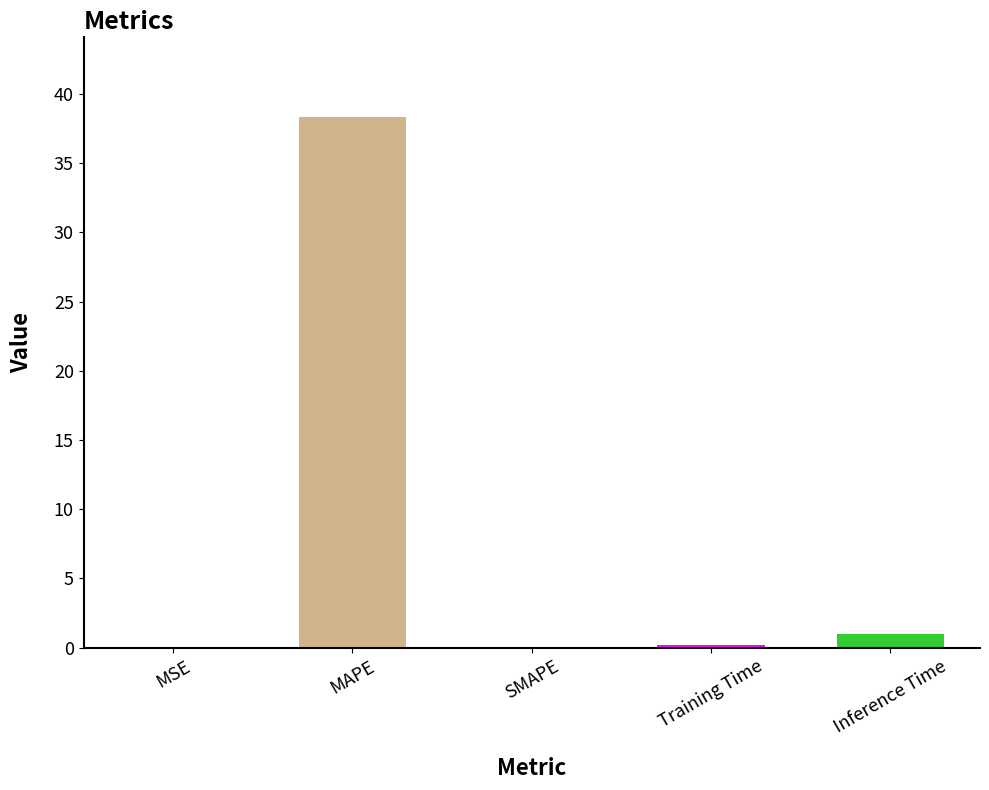

Between MAPE and Inference Time, which is larger?

MAPE